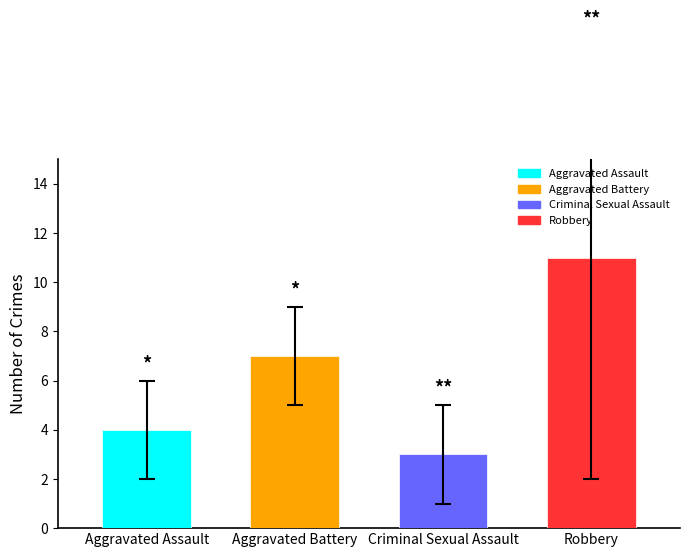

Are the bars grouped side by side (vs. stacked)?

No